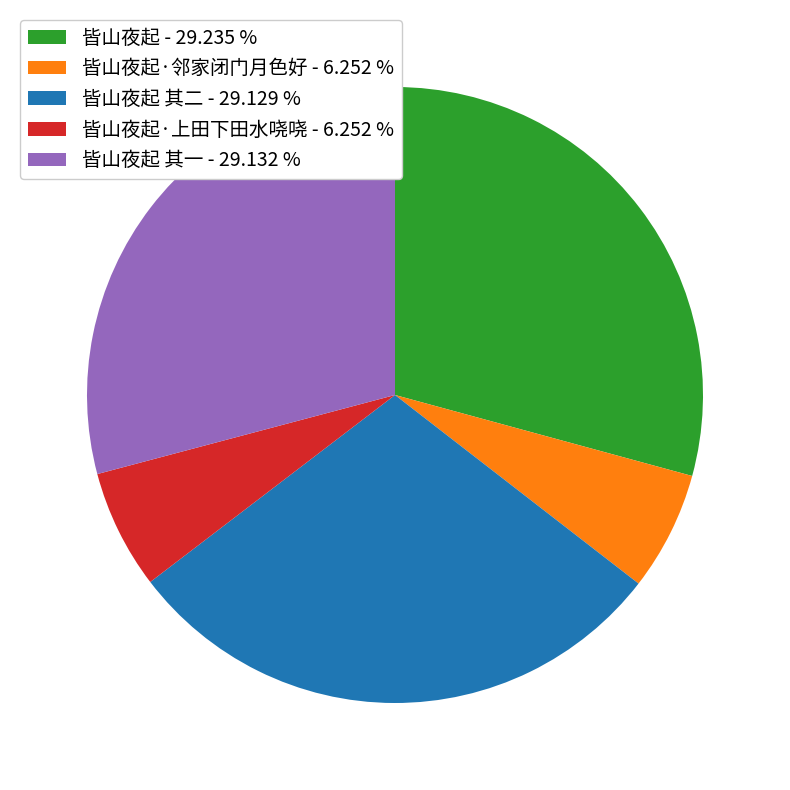

Combined, do 皆山夜起 - 29.235 % and 皆山夜起·邻家闭门月色好 - 6.252 % account for over 50%?

No